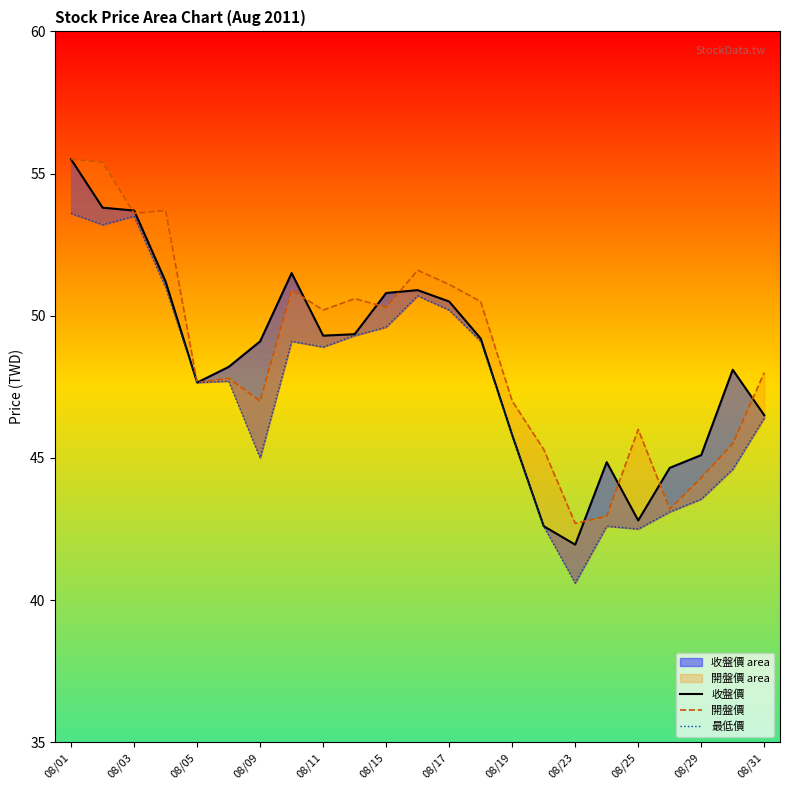

True or false: 最低價 has a value of 15.2 at 08/23.

False